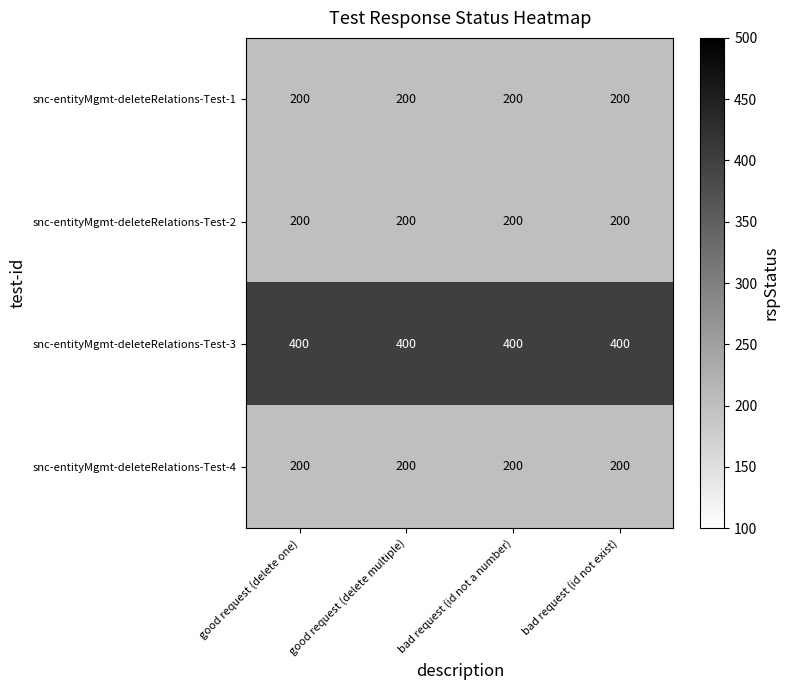

What is the difference between the highest and lowest values at bad request (id not a number)?

200